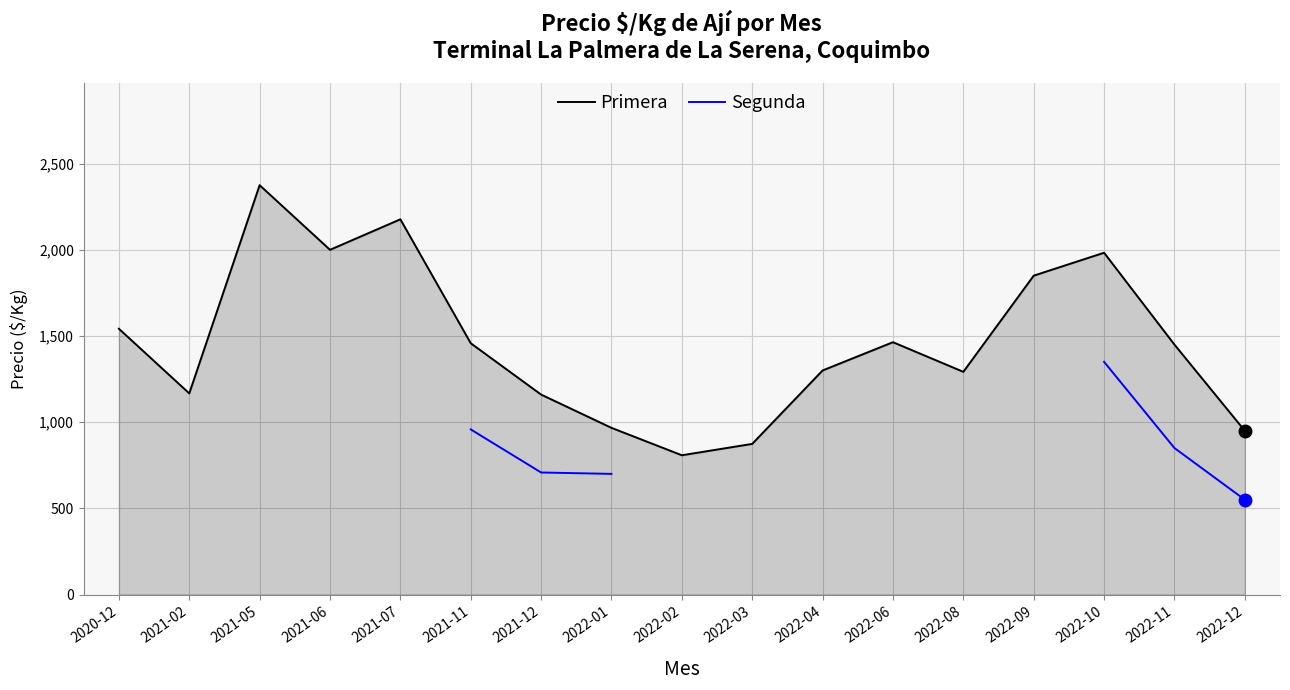

What is the value of the Primera point at the 12th from the left?

1464.0